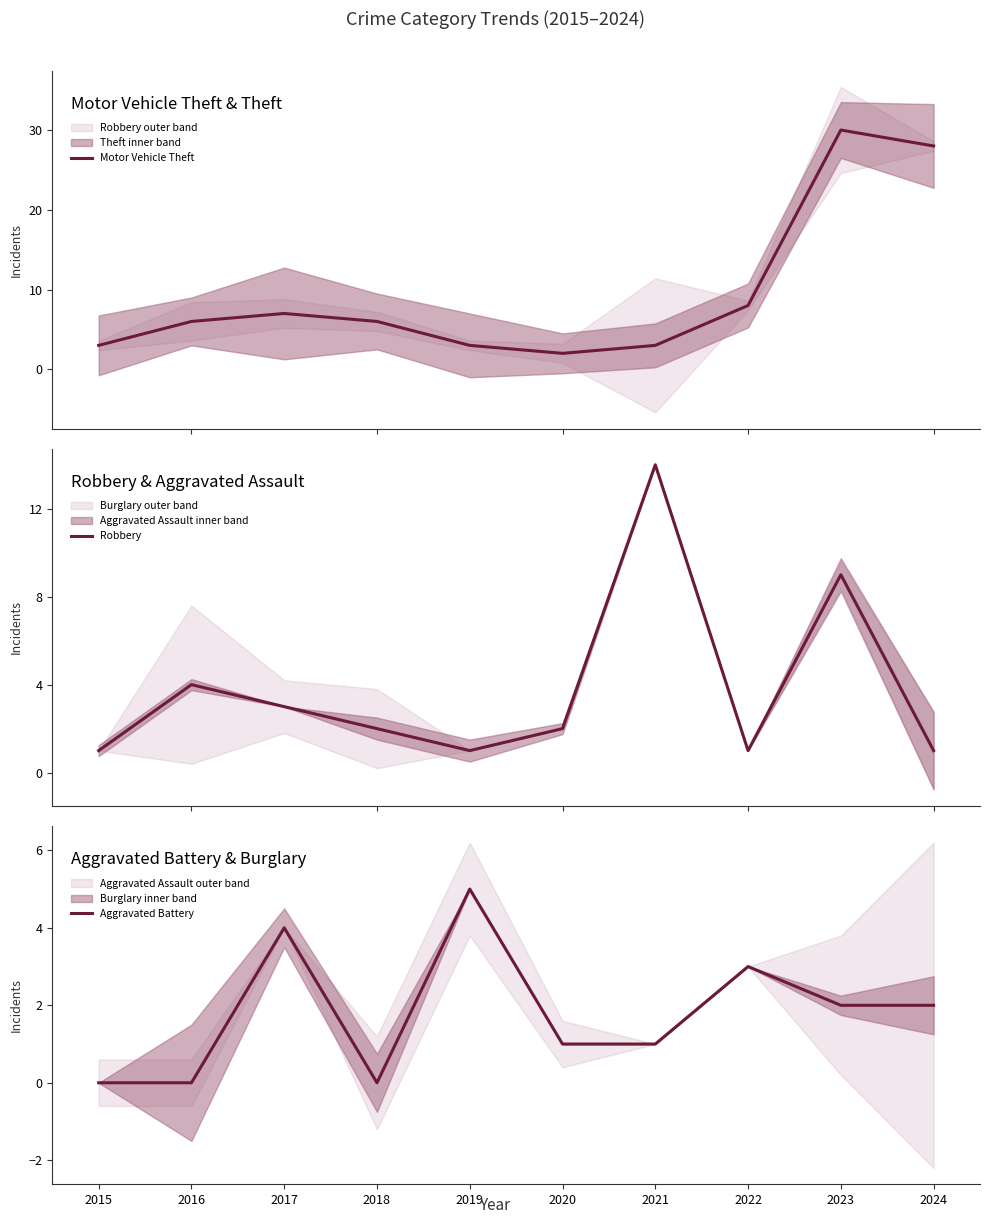

Is it true that Motor Vehicle Theft equals 2 at 2020?

True